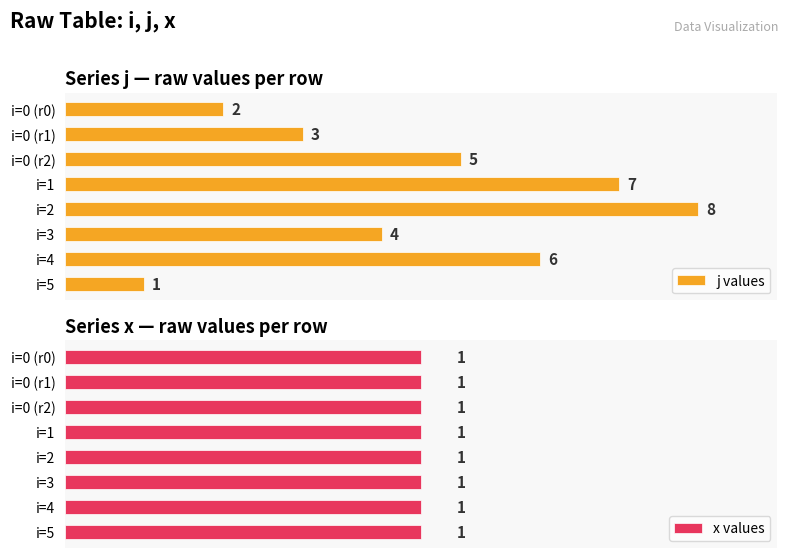

Rank the categories by j values value from highest to lowest.

i=2, i=1, i=4, i=0 (r2), i=3, i=0 (r1), i=0 (r0), i=5